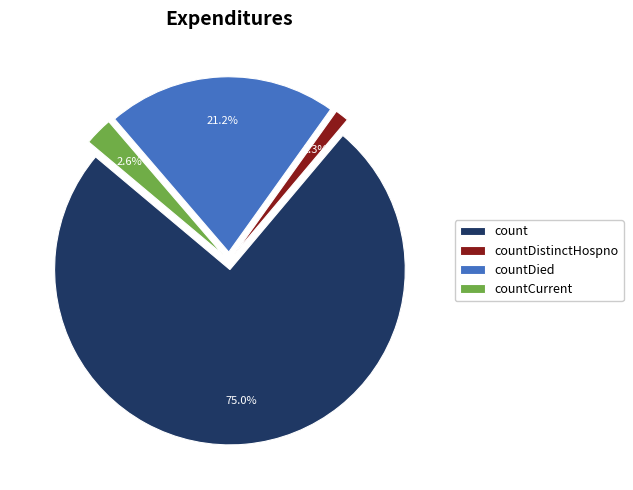

To the nearest percent, what percentage of the pie is countCurrent?

3%